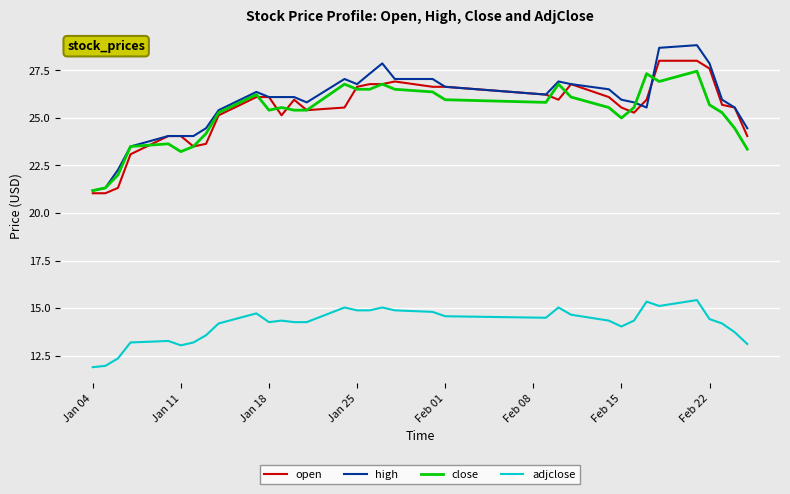

What is the maximum value shown in the chart?

28.8